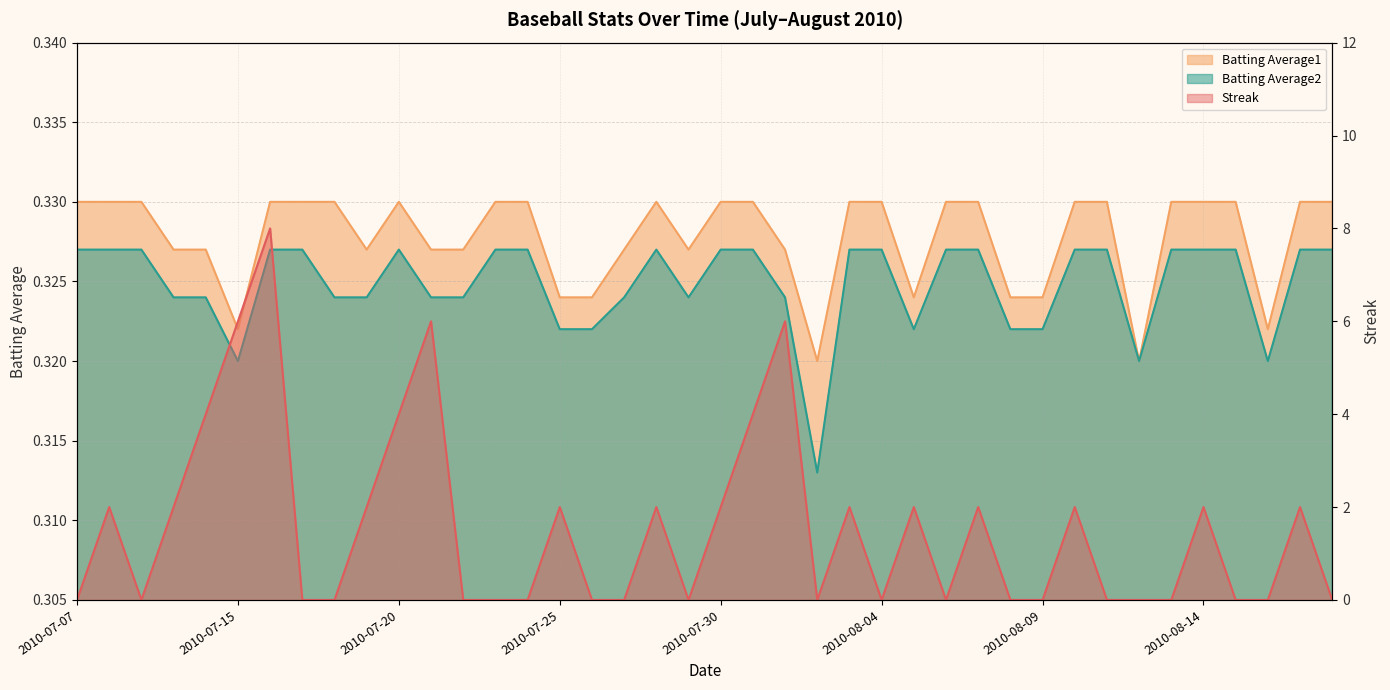

Where is the first local maximum for Batting Average2?

2010-07-20